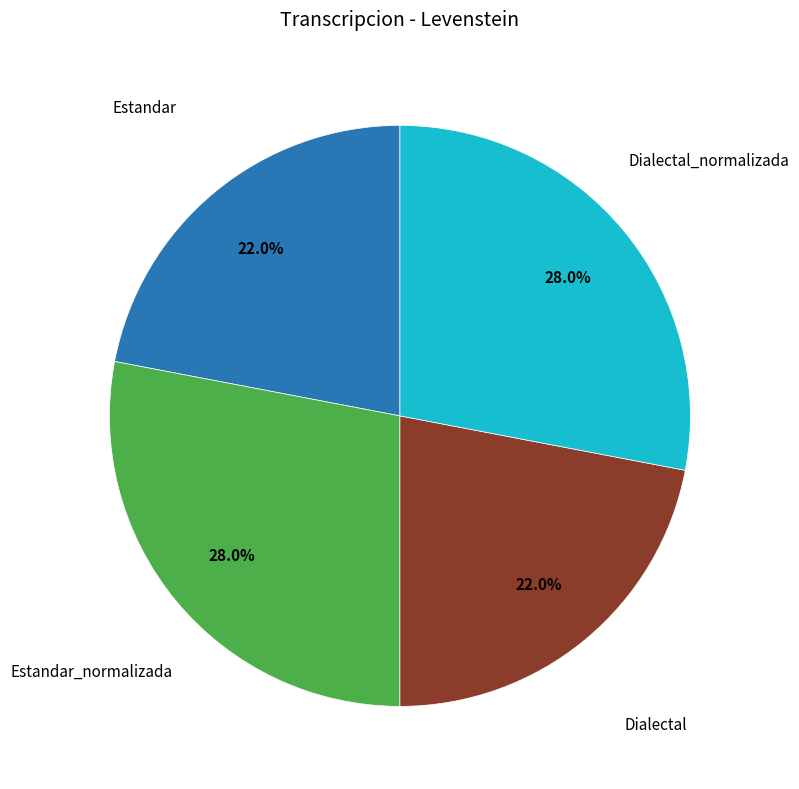

Does any single category account for the majority?

No